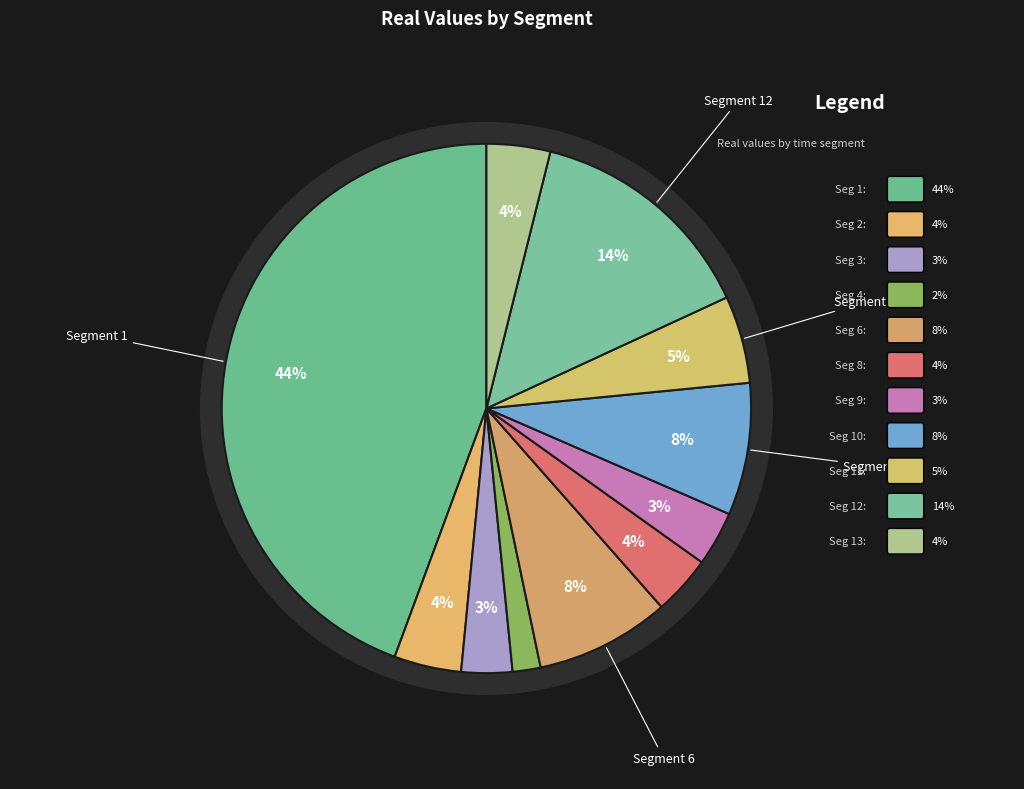

Is it true that 13 is 4% of the pie?

True